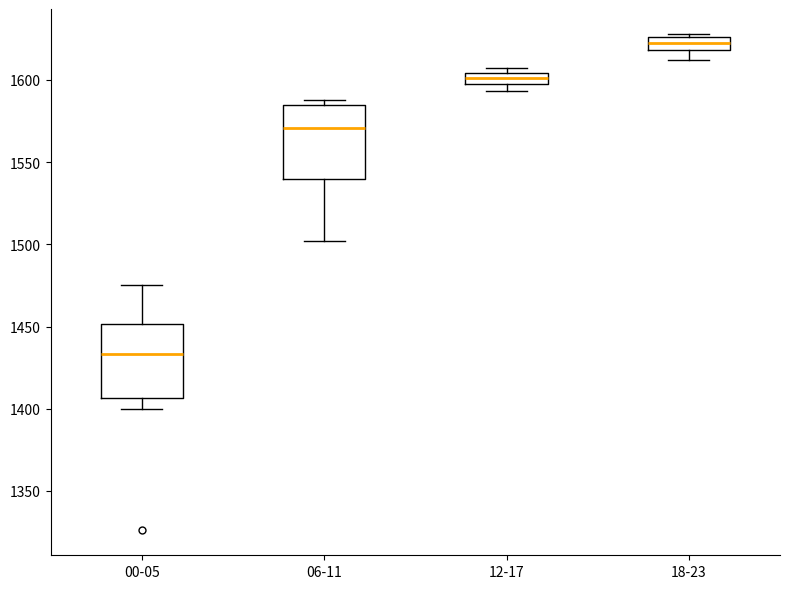

Which box has the highest median line?

18-23